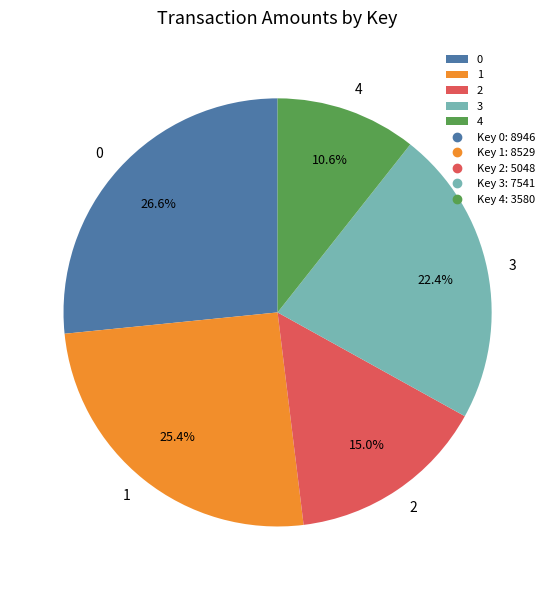

Is it true that 1 is 40% of the pie?

False